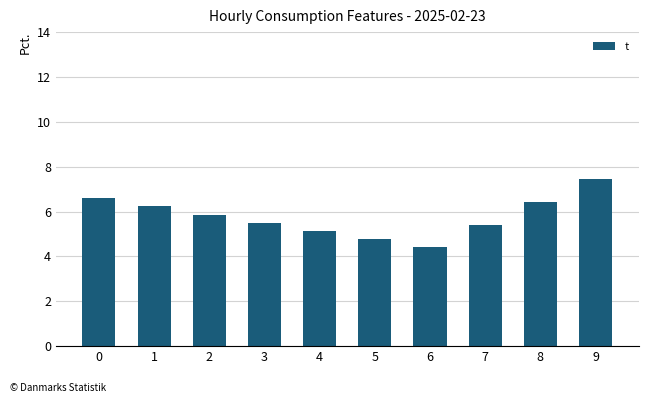

What is the value of the 9th bar from the left?

6.4